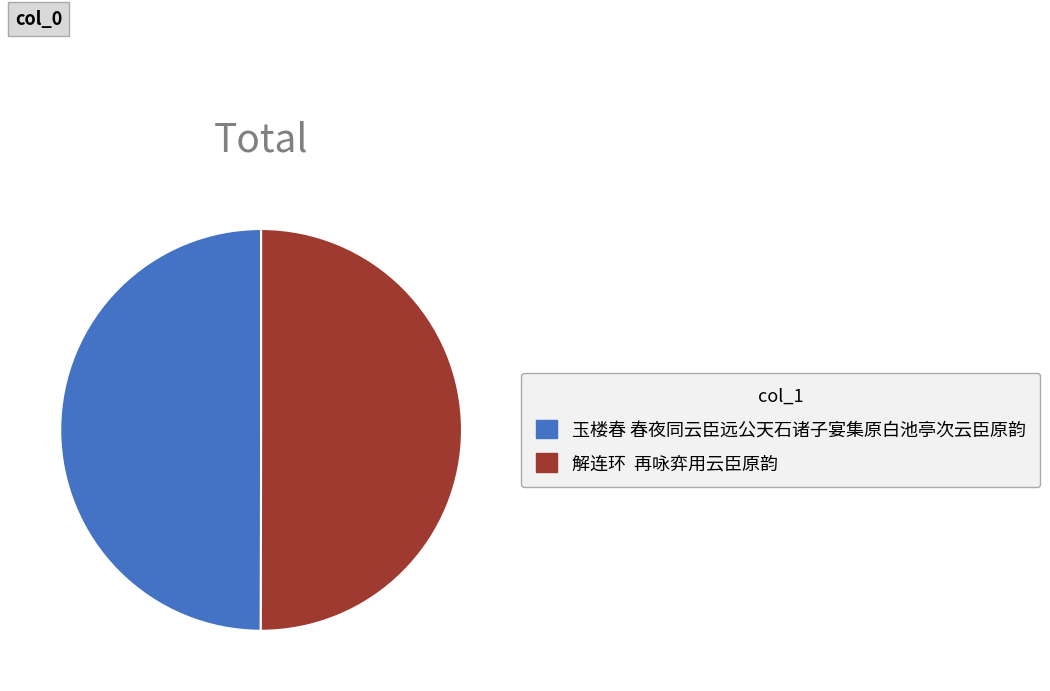

What is the ratio of the value at 解连环 再咏弈用云臣原韵 to the value at 玉楼春 春夜同云臣远公天石诸子宴集原白池亭次云臣原韵?

1.0